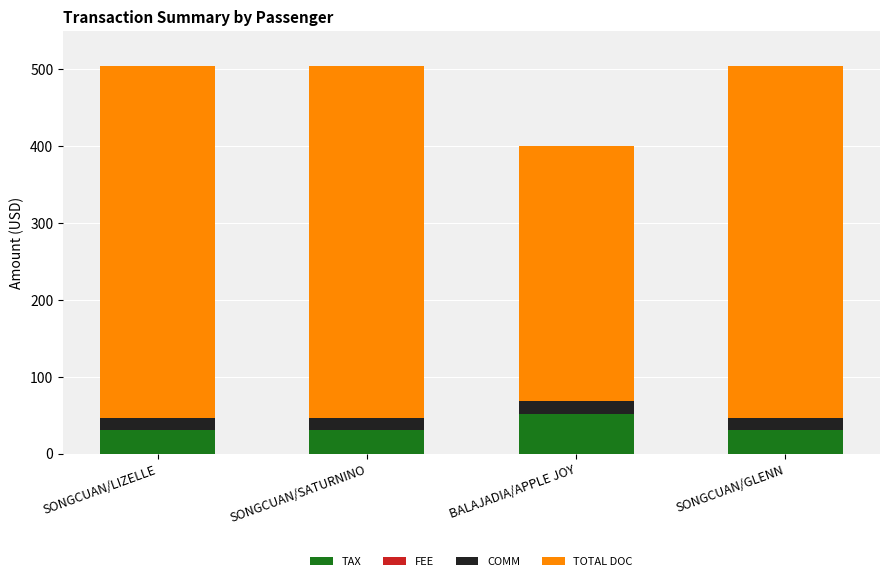

What is the total value across all series at SONGCUAN/SATURNINO?

504.0